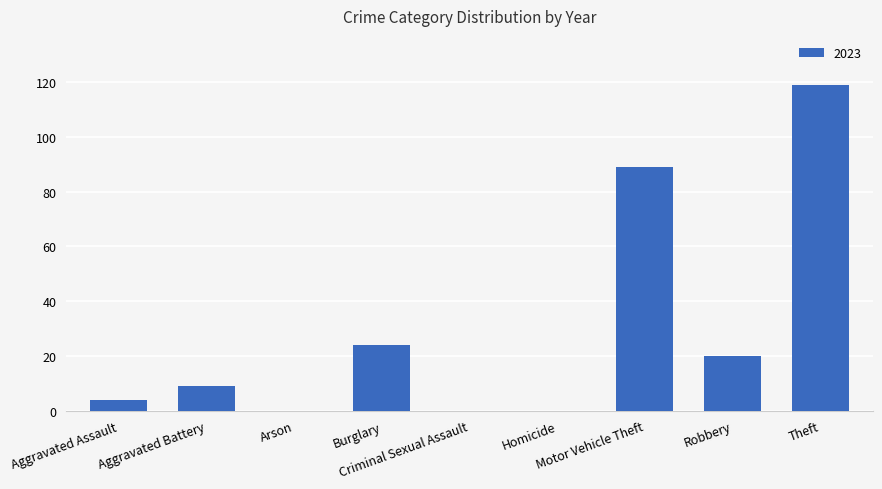

What is the sum of all values?

265